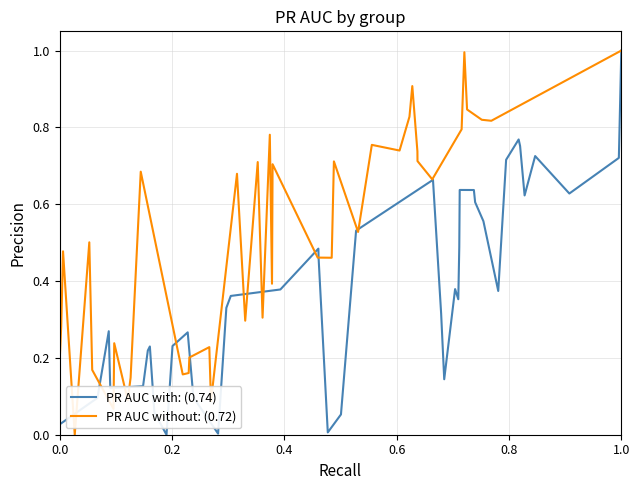

Is it true that PR AUC without: (0.72) equals 1.0 at 1.0?

True